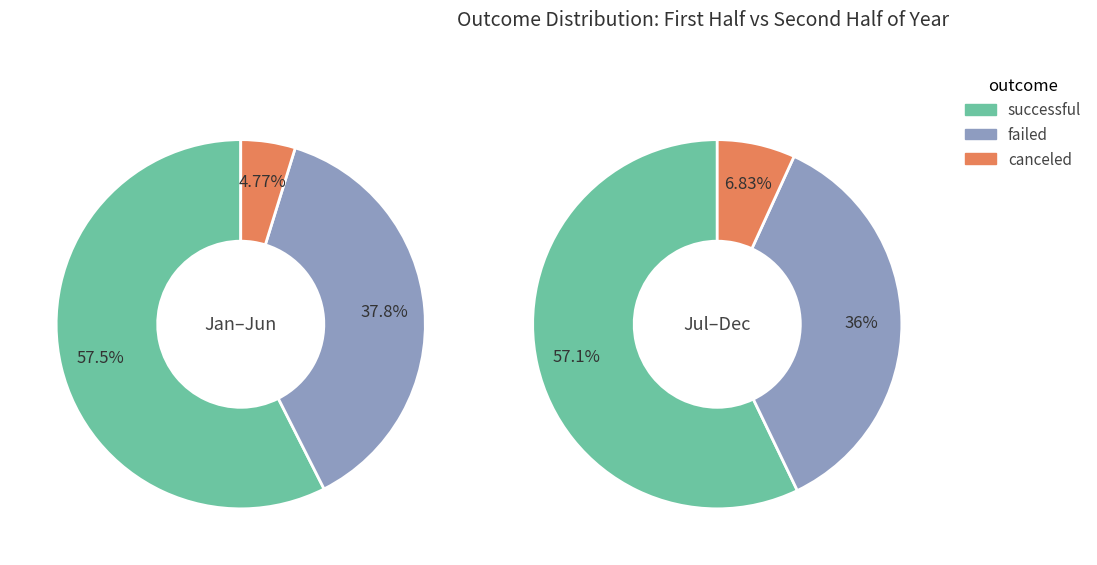

Is it true that Sep is 1% of the pie?

False